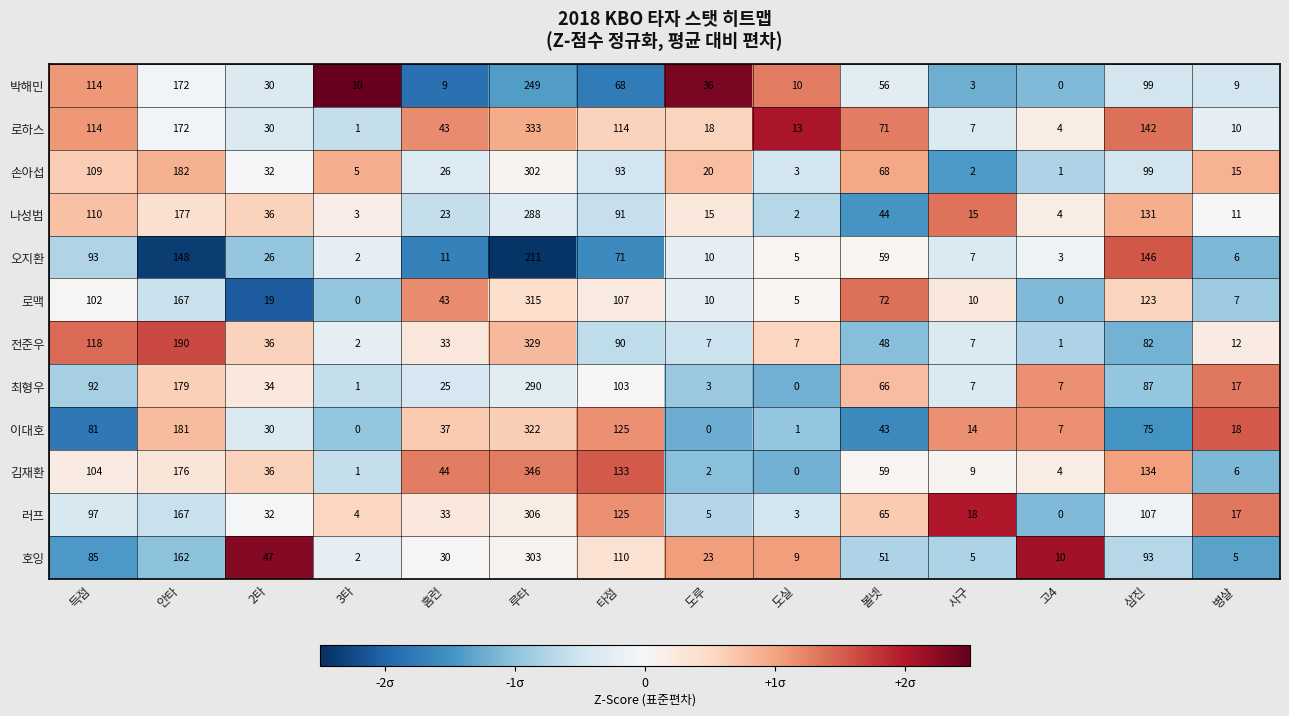

Rank the series by their maximum value, from lowest to highest.

오지환, 박해민, 나성범, 최형우, 손아섭, 호잉, 러프, 로맥, 이대호, 전준우, 로하스, 김재환